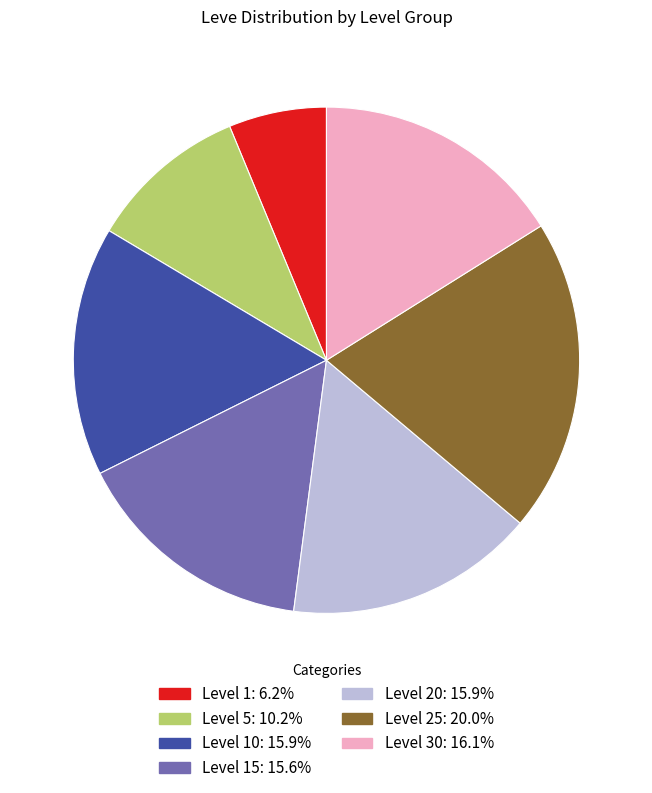

How many slices are in this pie chart?

7